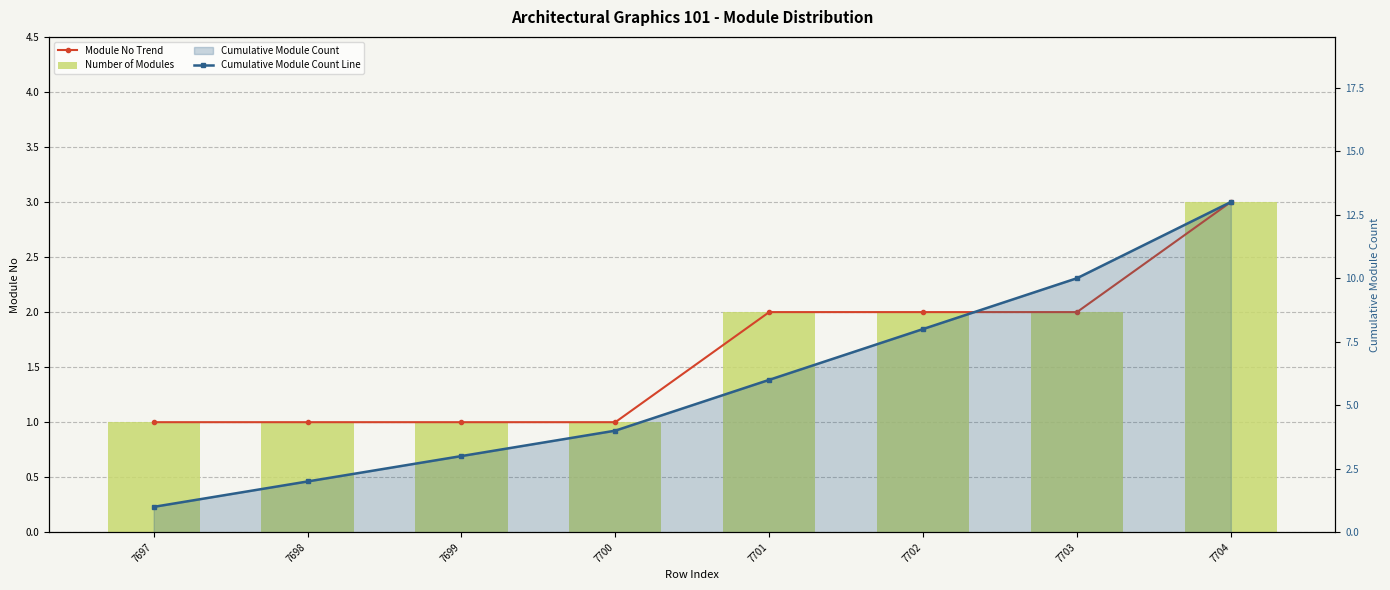

What is the lowest value of the Module No Trend series?

1